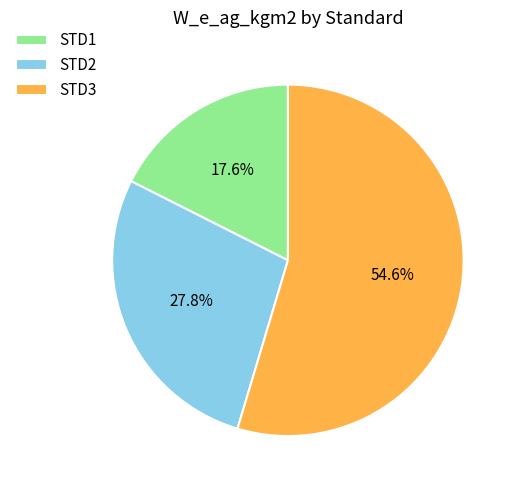

What is the smallest slice in the pie chart?

STD1